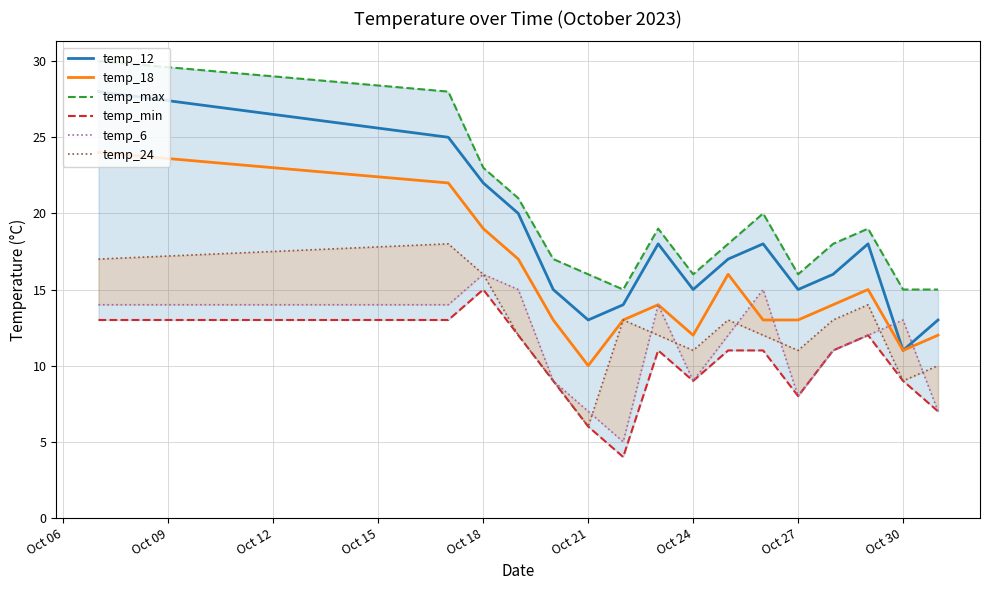

How many values in the temp_12 series are below 17?

8